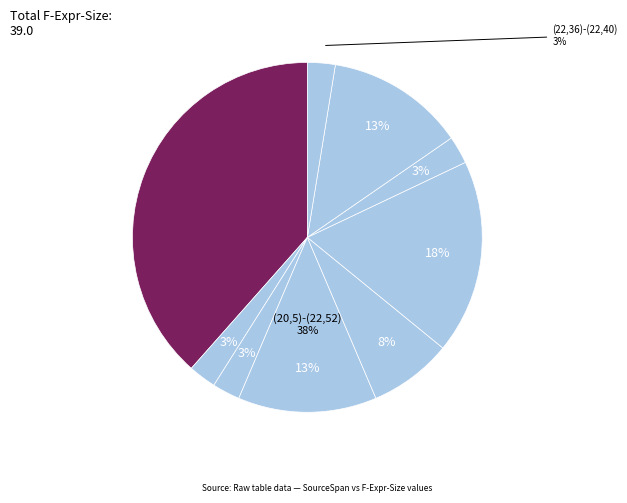

Which slice is the smallest?

(20,16)-(20,18)